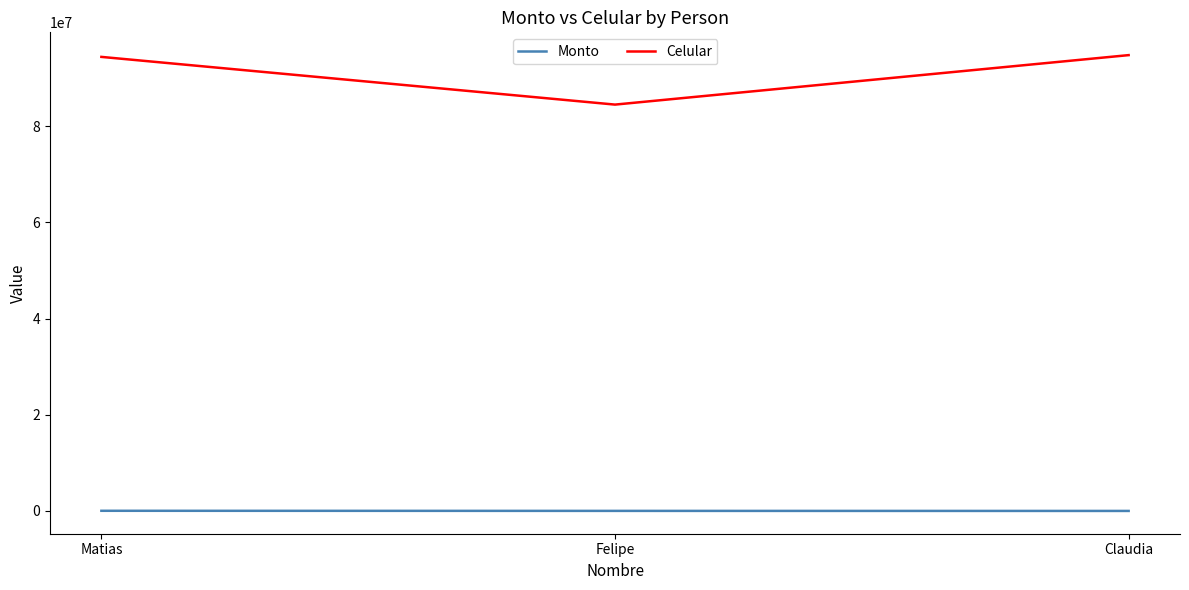

What is the difference between the maximum and minimum values in the Celular series?

10287026